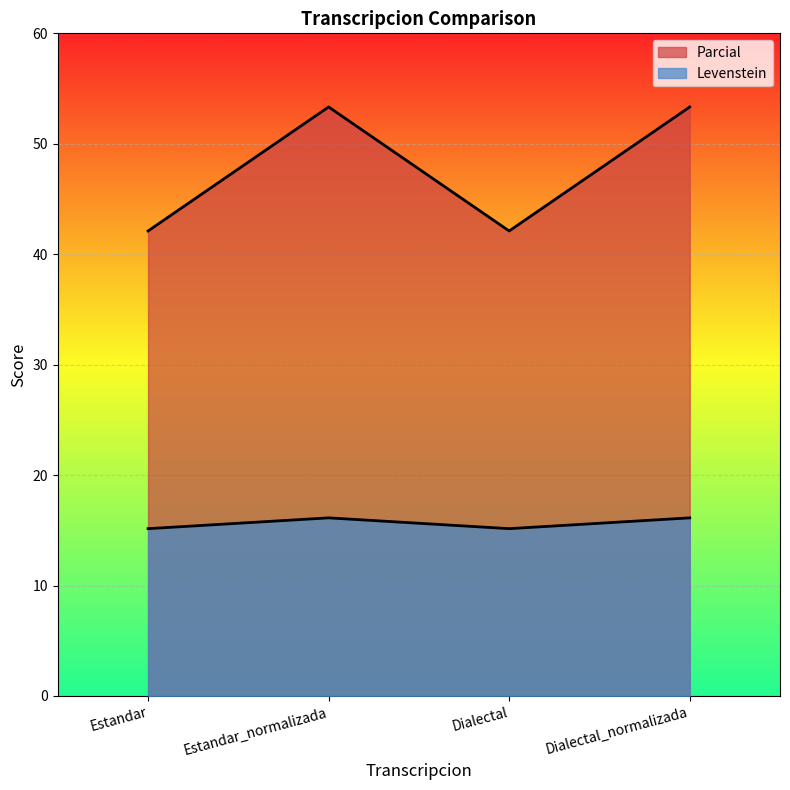

How many distinct data groups are displayed?

2